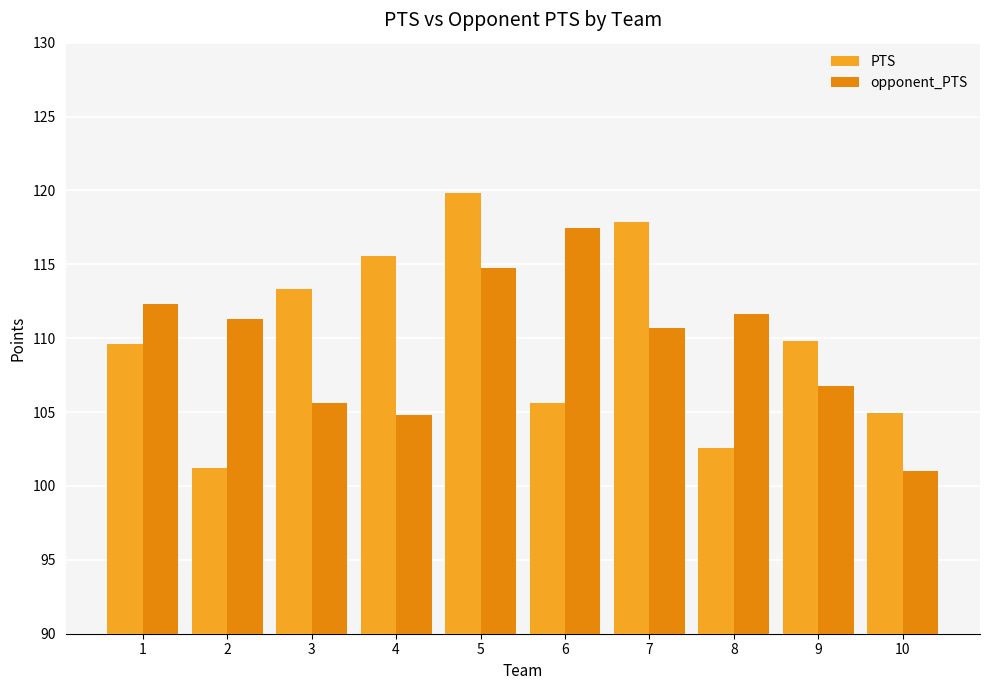

At how many categories does at least one series exceed 115?

4